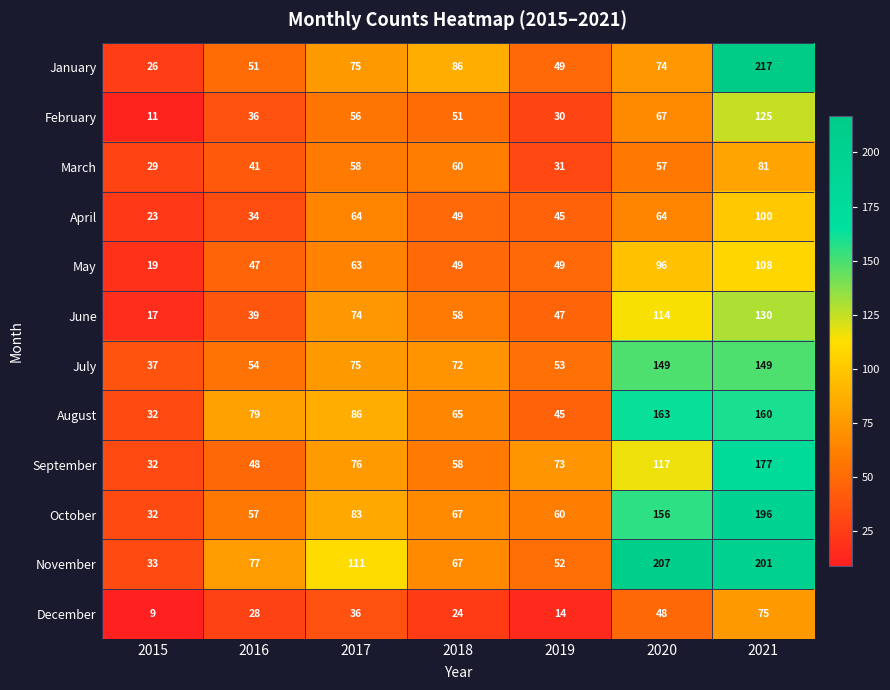

True or false: July has a value of 90 at 2019.

False